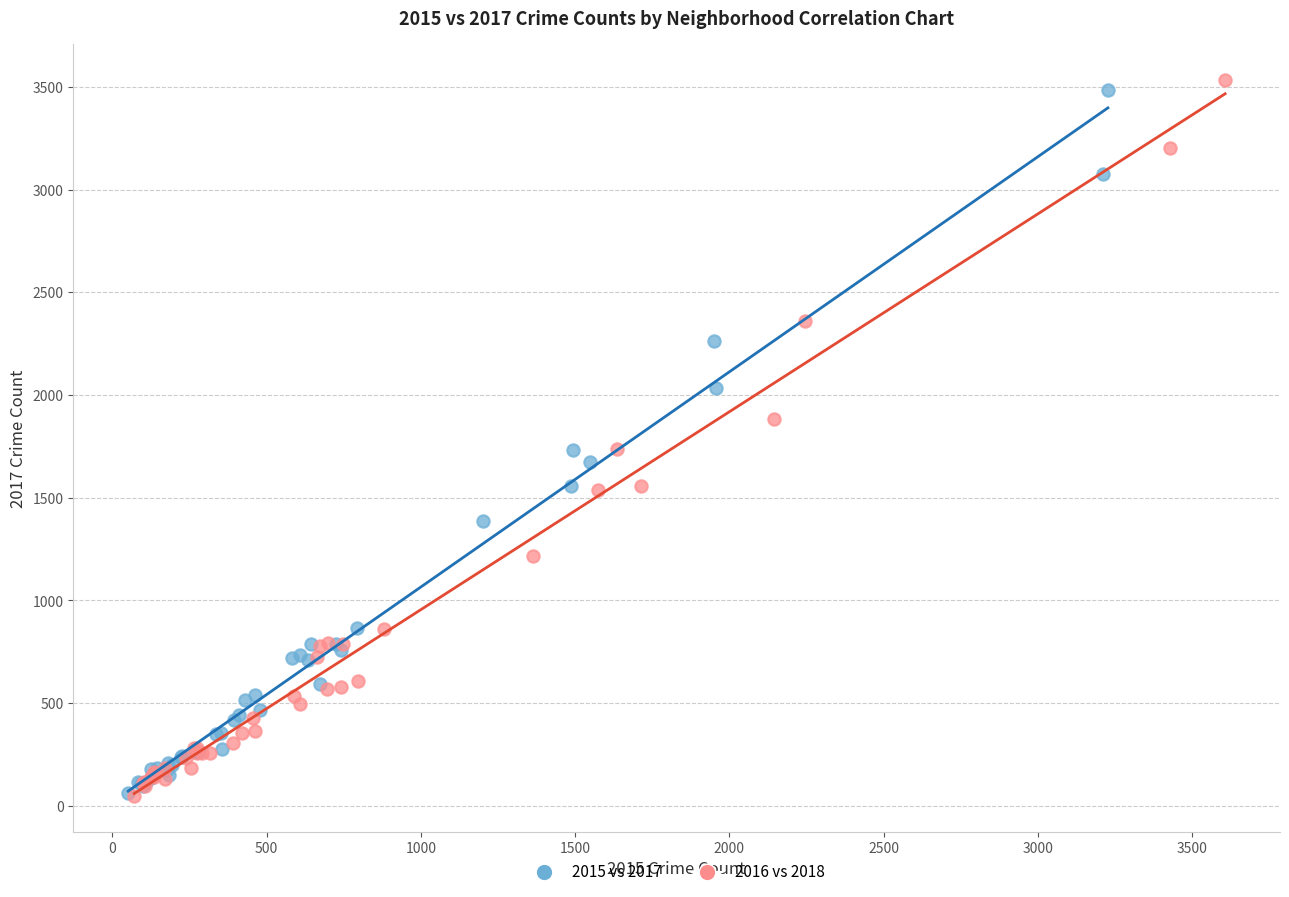

Which series has the widest spread of Y values?

2016 vs 2018